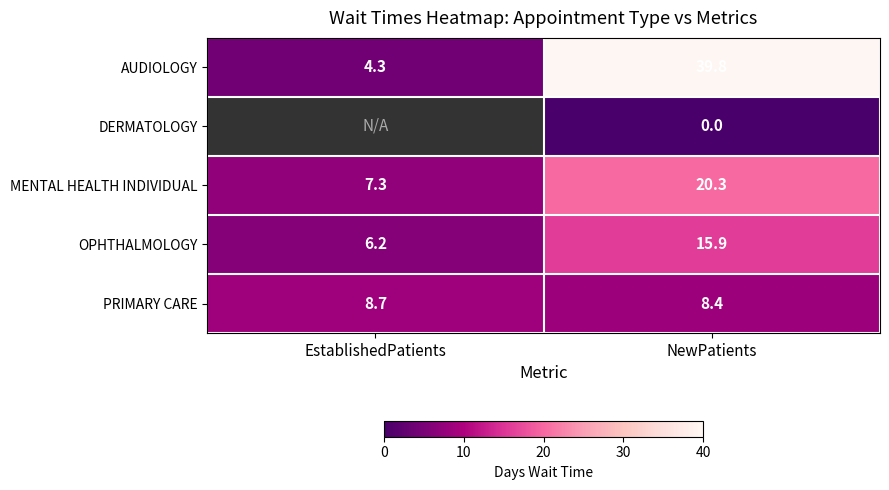

List the labels in order of OPHTHALMOLOGY value, largest first.

NewPatients, EstablishedPatients